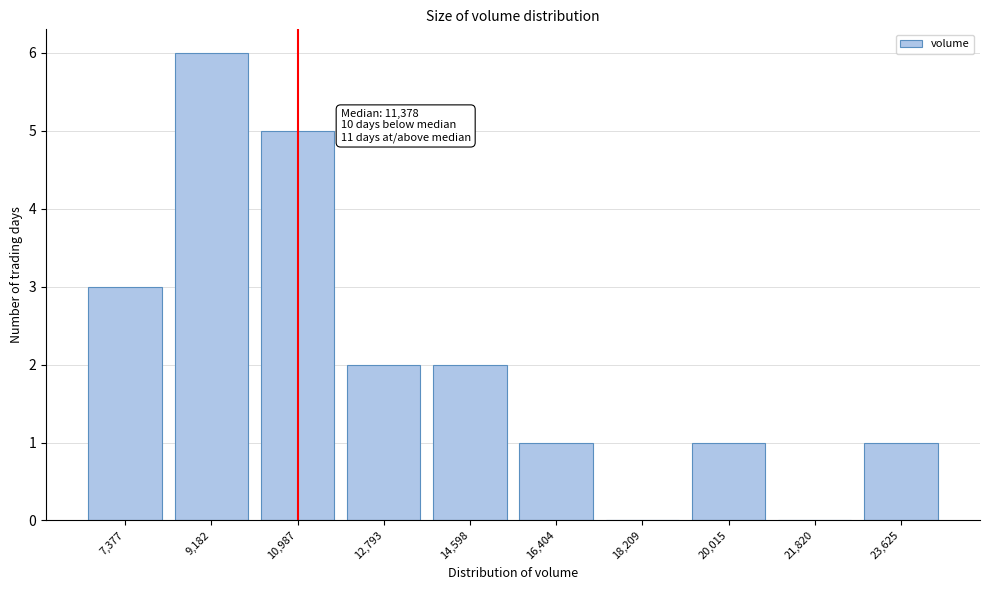

Reading left to right, transcribe all the data shown in this chart.

7,377=3	9,182=6	10,987=5	12,793=2	14,598=2	16,404=1	18,209=0	20,015=1	21,820=0	23,625=1